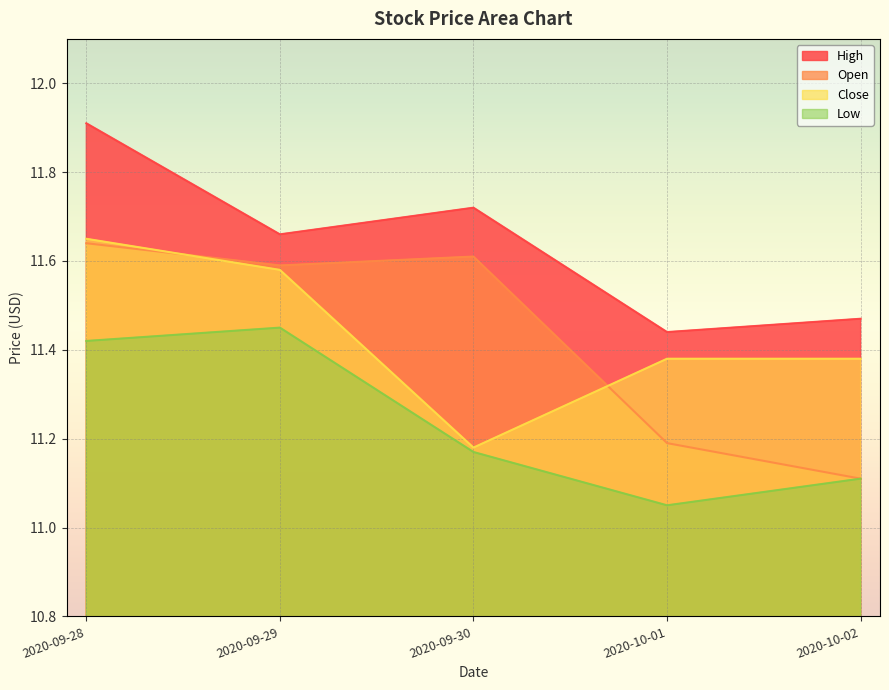

True or false: Open and High cross at least once.

False